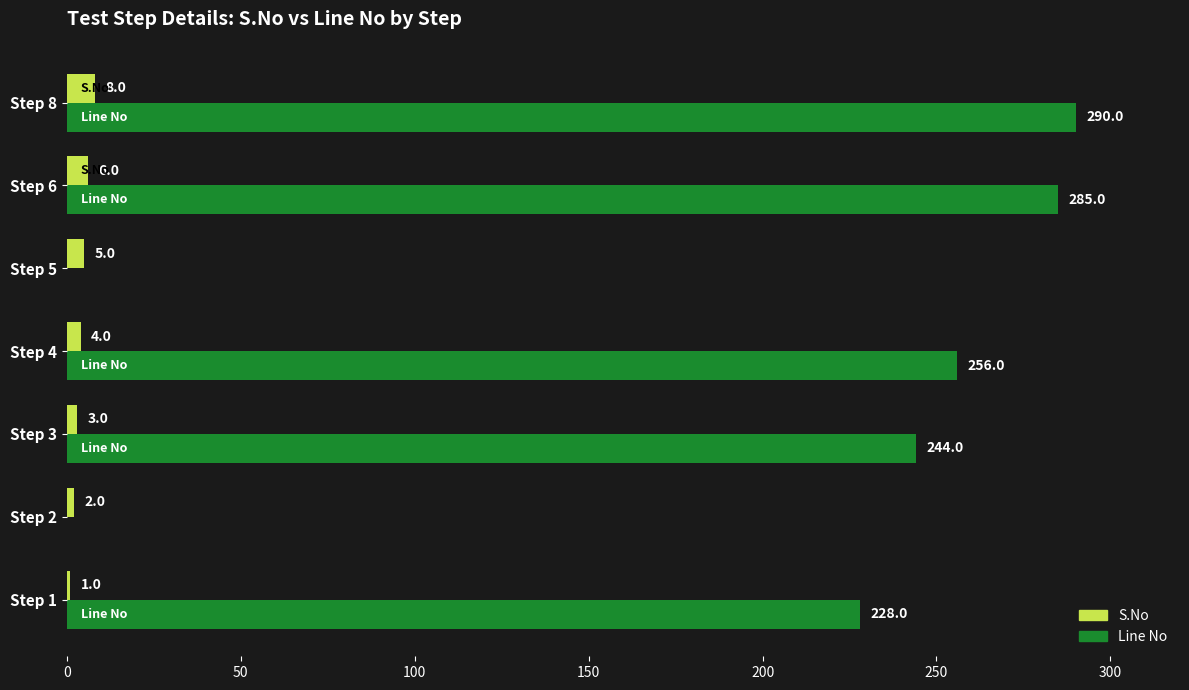

What is the average value of the S.No series?

4